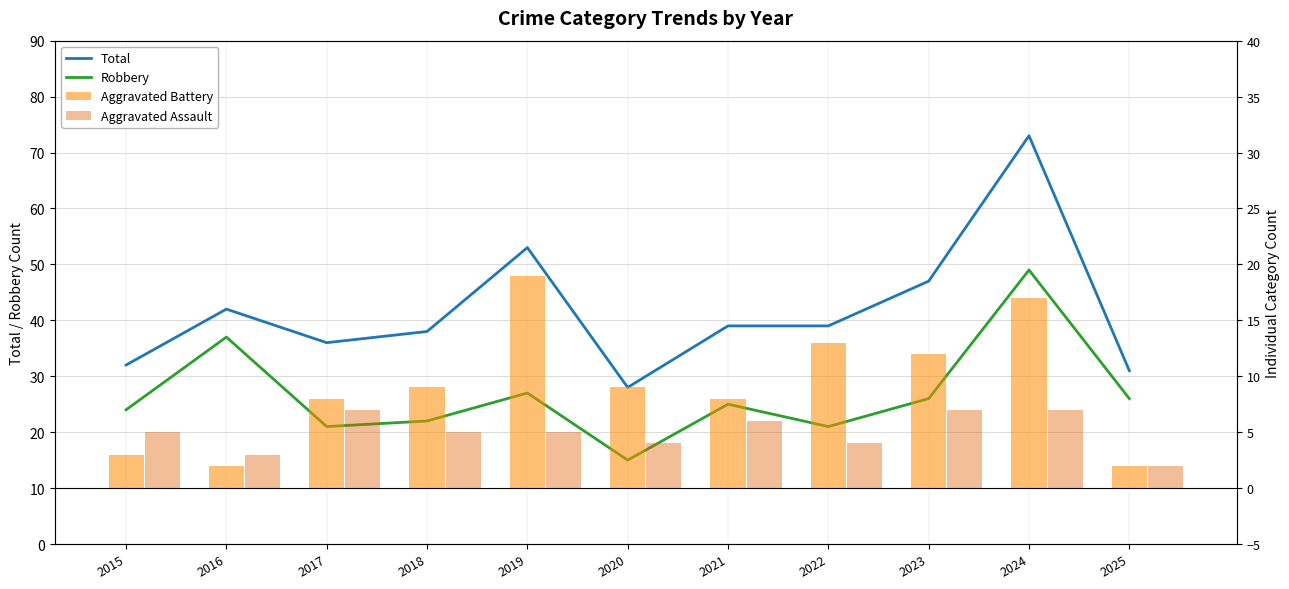

What is the minimum value shown in the chart?

15